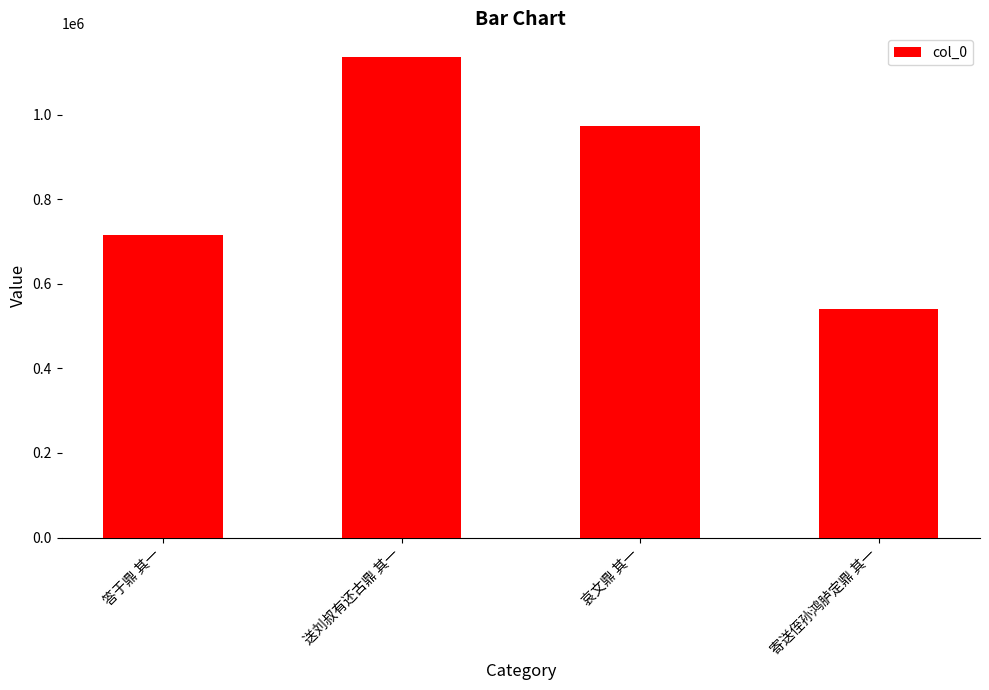

What is the greatest value displayed?

1136255